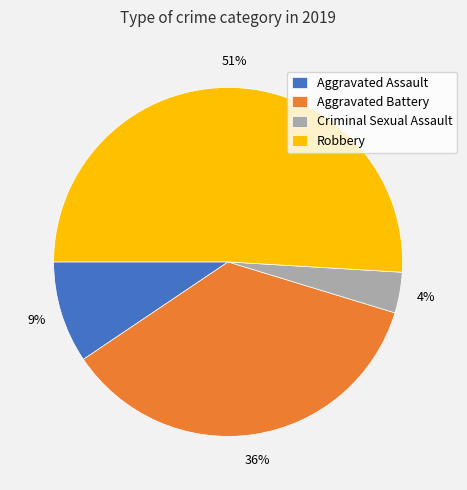

Does any single category account for the majority?

Yes